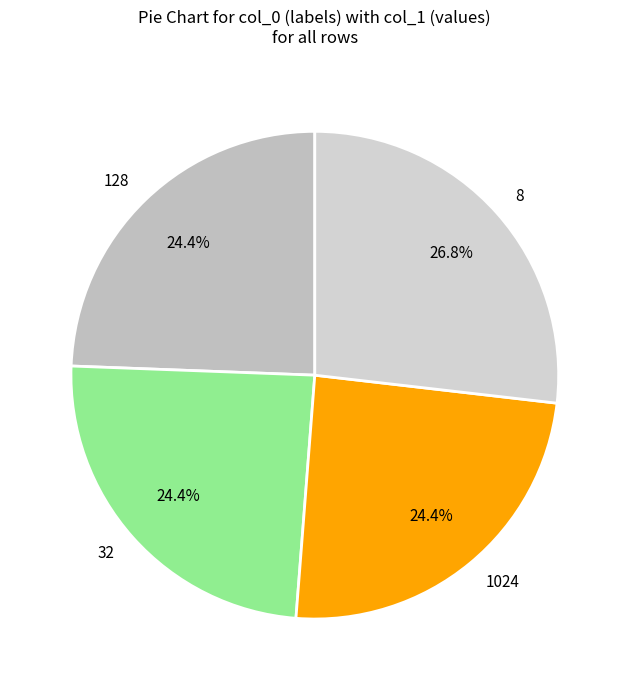

Approximately how many times larger is the value at 1024 compared to 128?

1.0